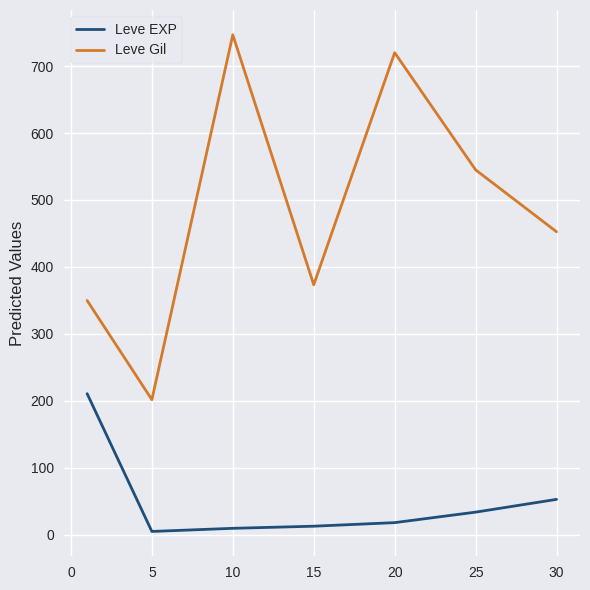

True or false: Leve EXP and Leve Gil intersect in this chart.

False